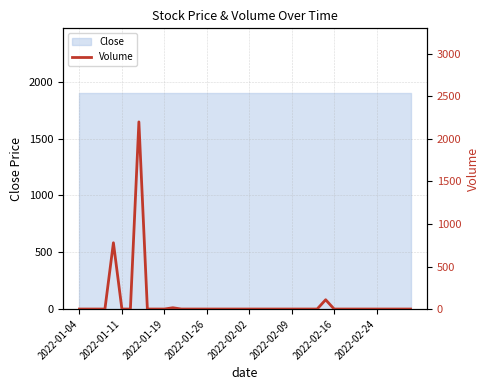

Which label corresponds to the smallest value in the chart?

2022-01-04